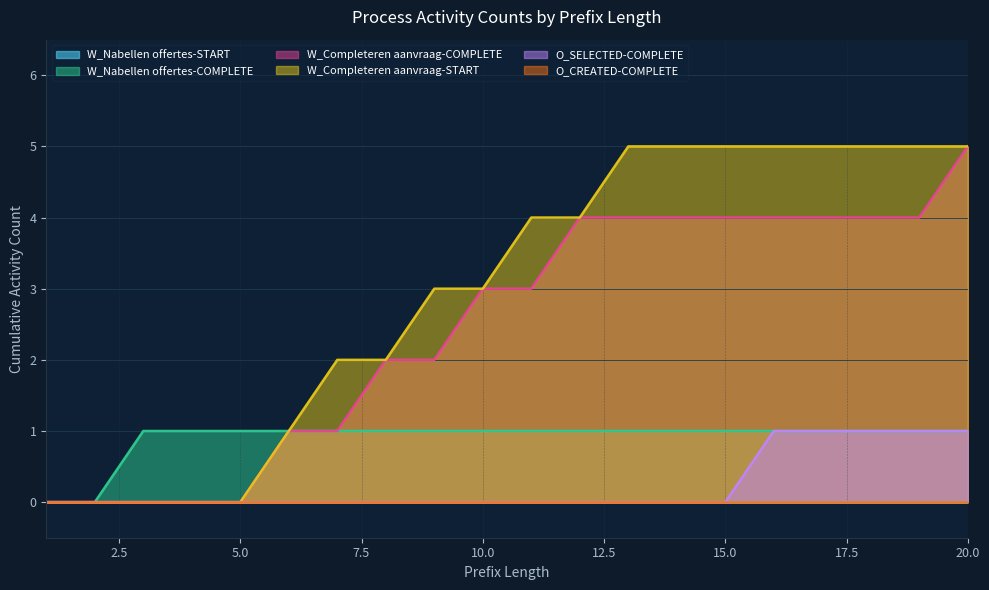

At how many categories does at least one series exceed 0?

18